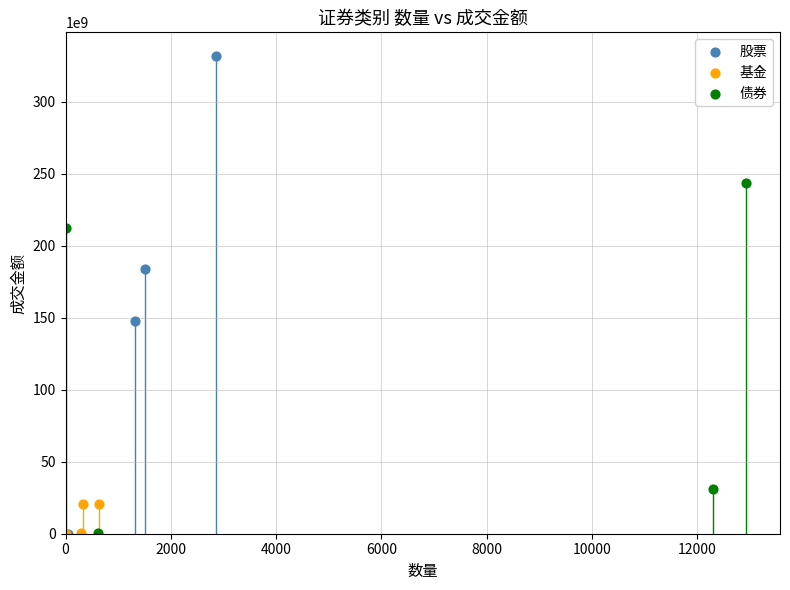

Which series has the widest spread of Y values?

股票